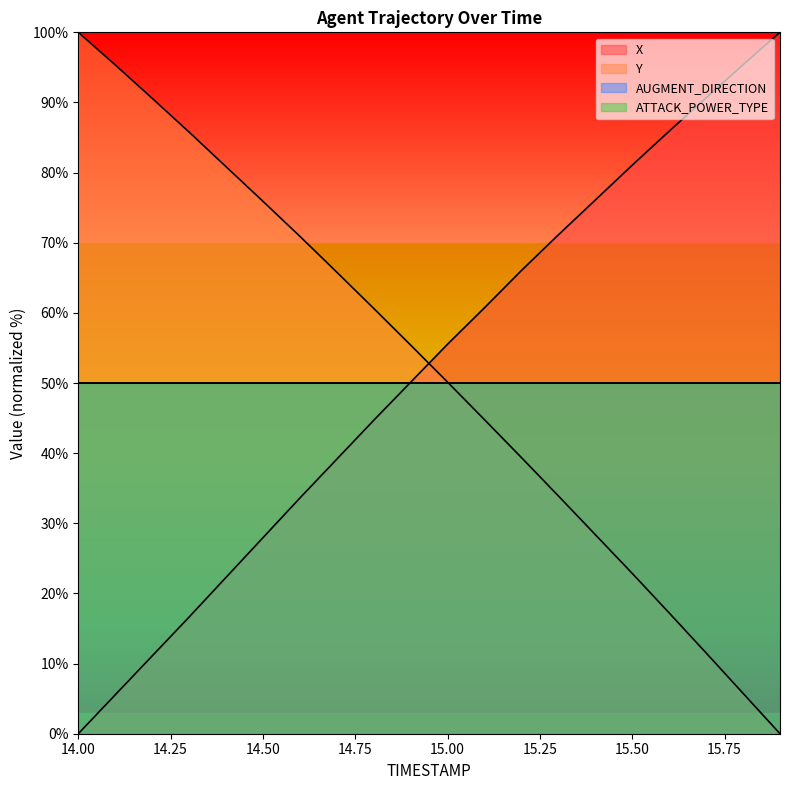

True or false: X has a value of 87.0 at 15.00.

False